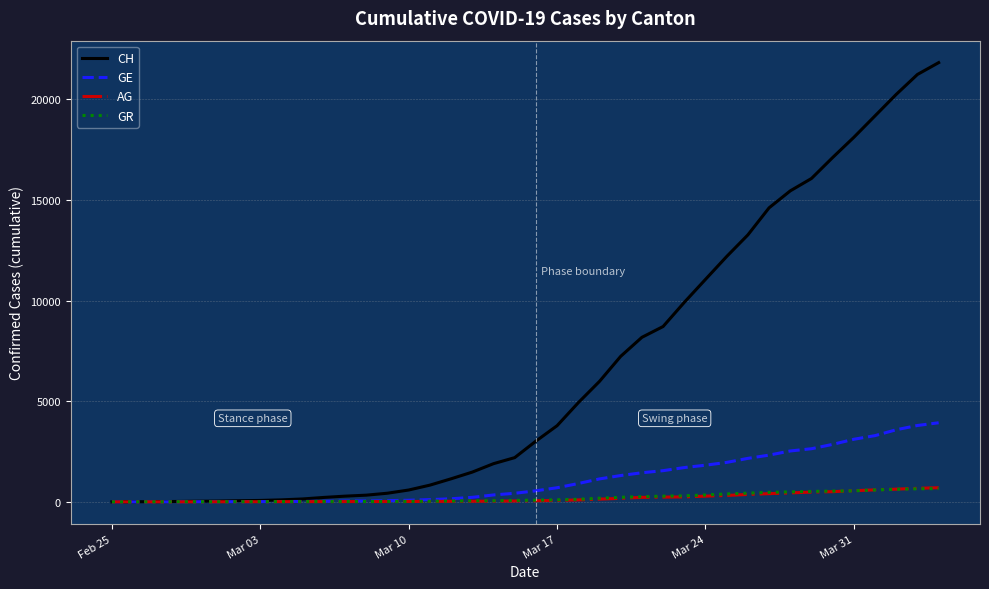

What is the average value of the CH series?

6546